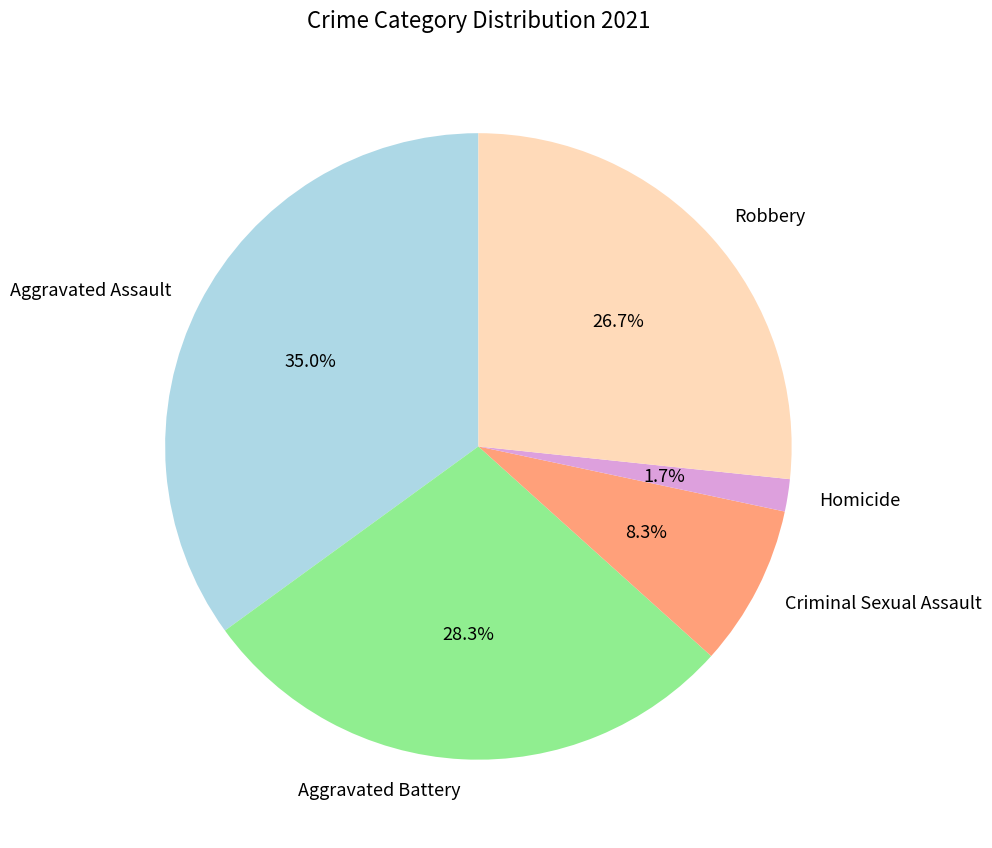

How much of the chart is everything except Aggravated Assault?

65.0%